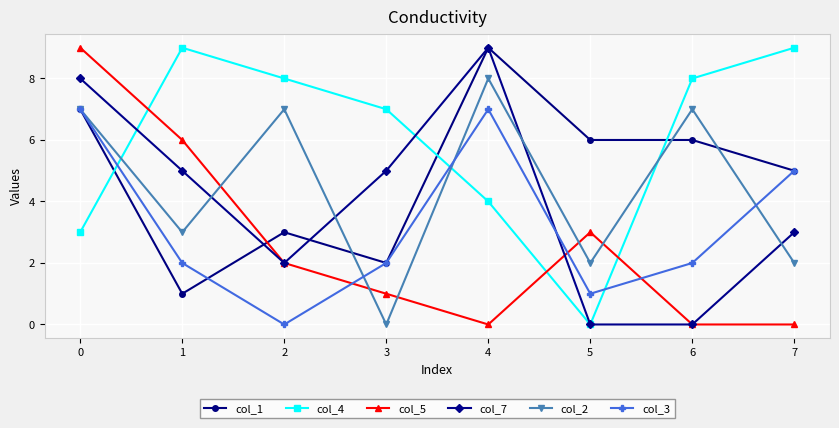

Is the value of col_2 at 1 greater than the value of col_5 at 2?

Yes